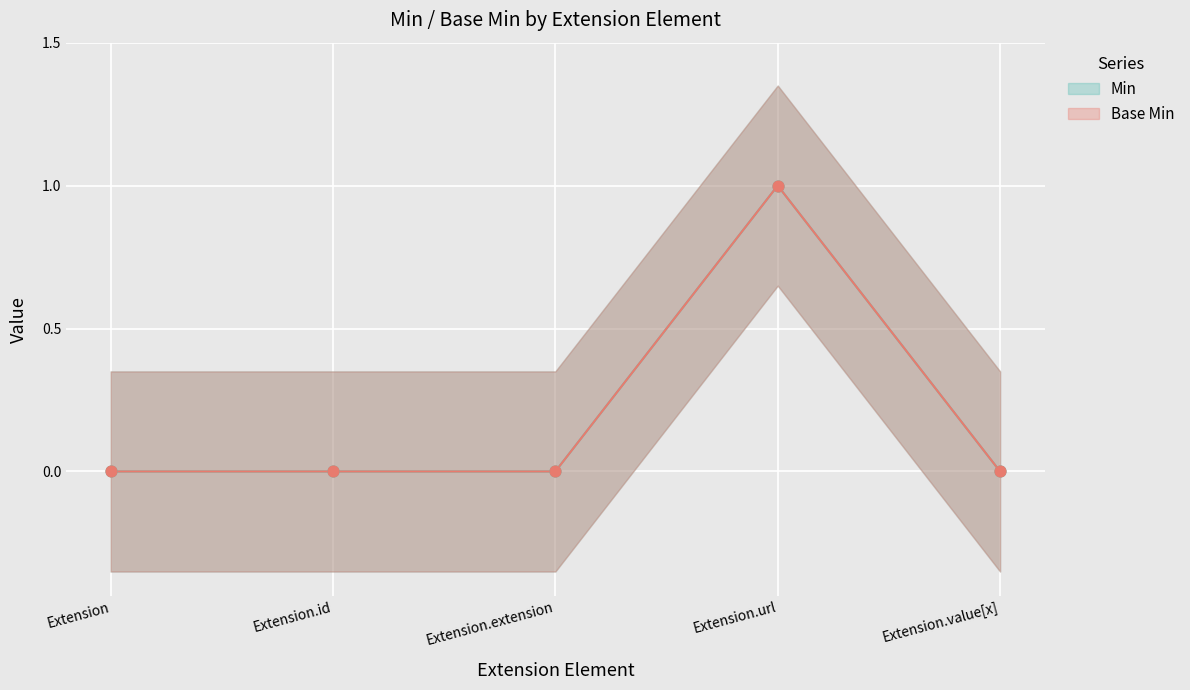

Which series has the largest total across all categories?

Min